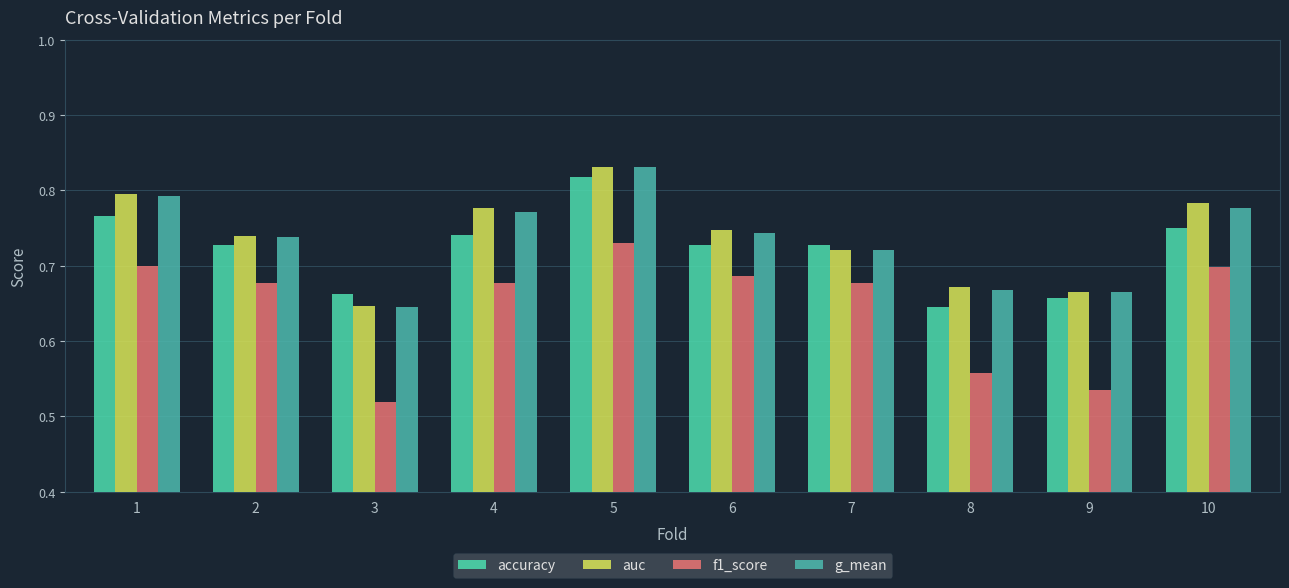

Which category has the highest value across all series?

5